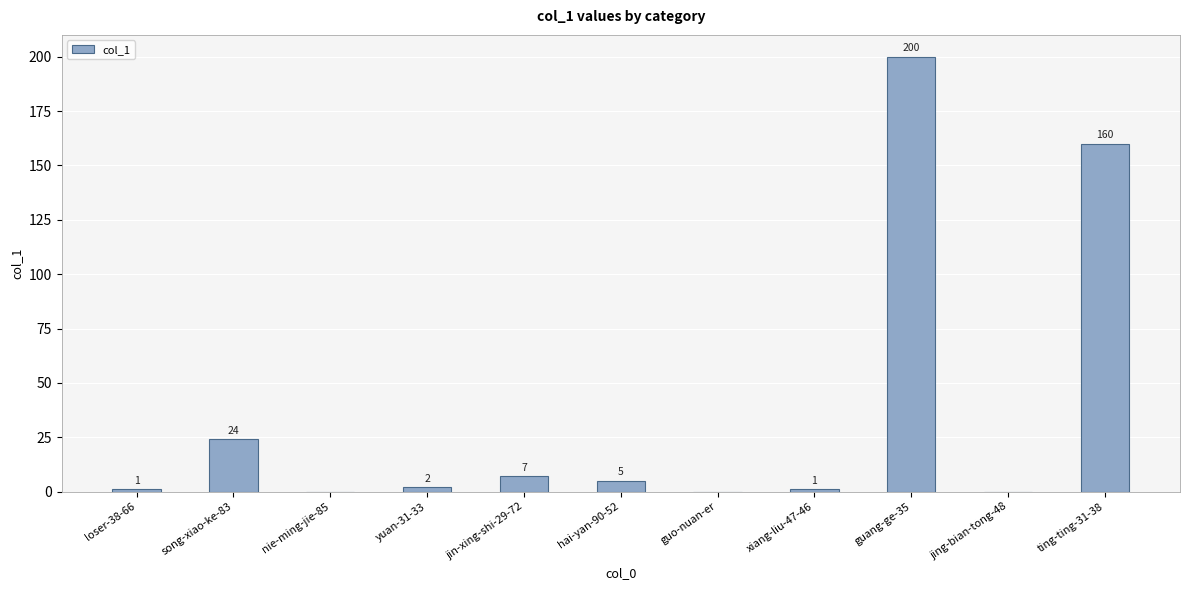

Reading left to right, what are all the values shown in this chart?

1	24	0	2	7	5	0	1	200	0	160